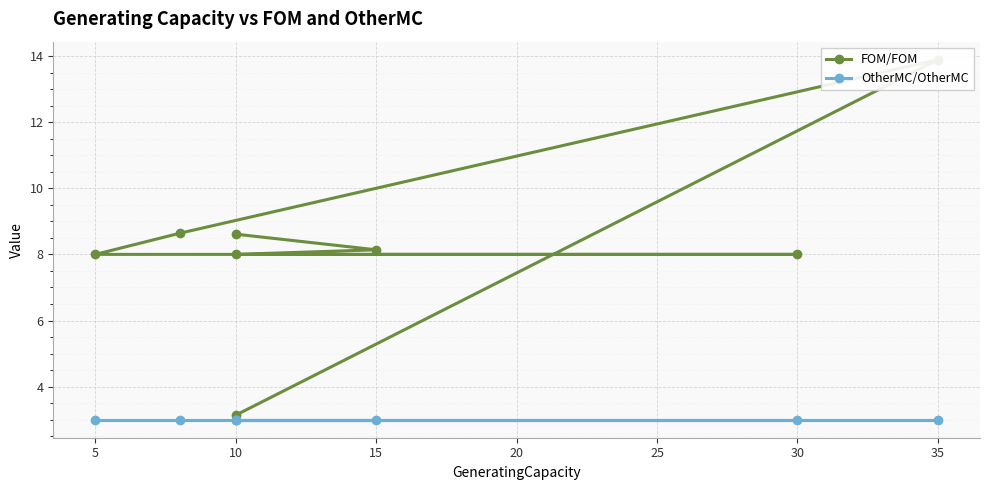

What are all the series names shown in the legend?

FOM/FOM, OtherMC/OtherMC